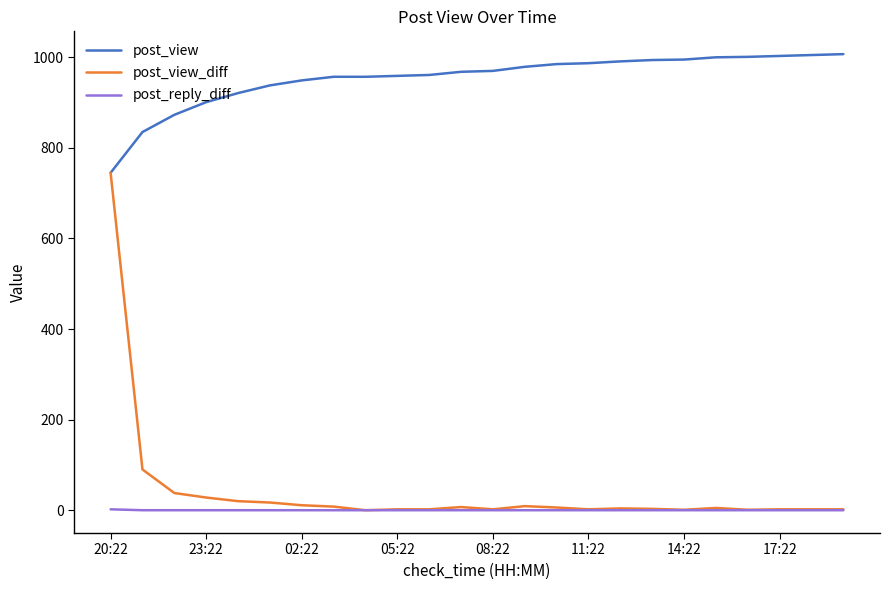

True or false: post_view and post_reply_diff intersect in this chart.

False